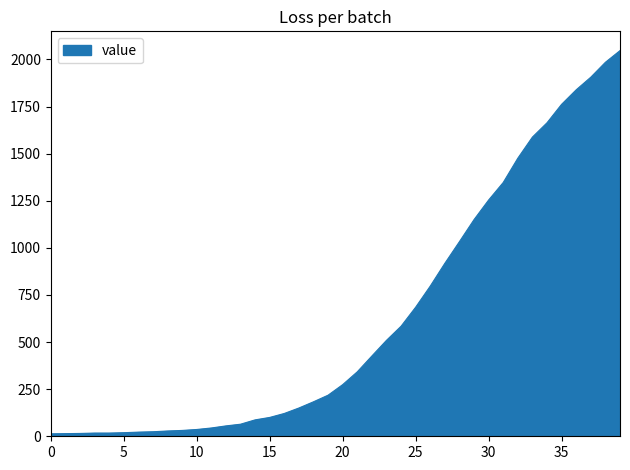

What is the greatest value displayed?

2047